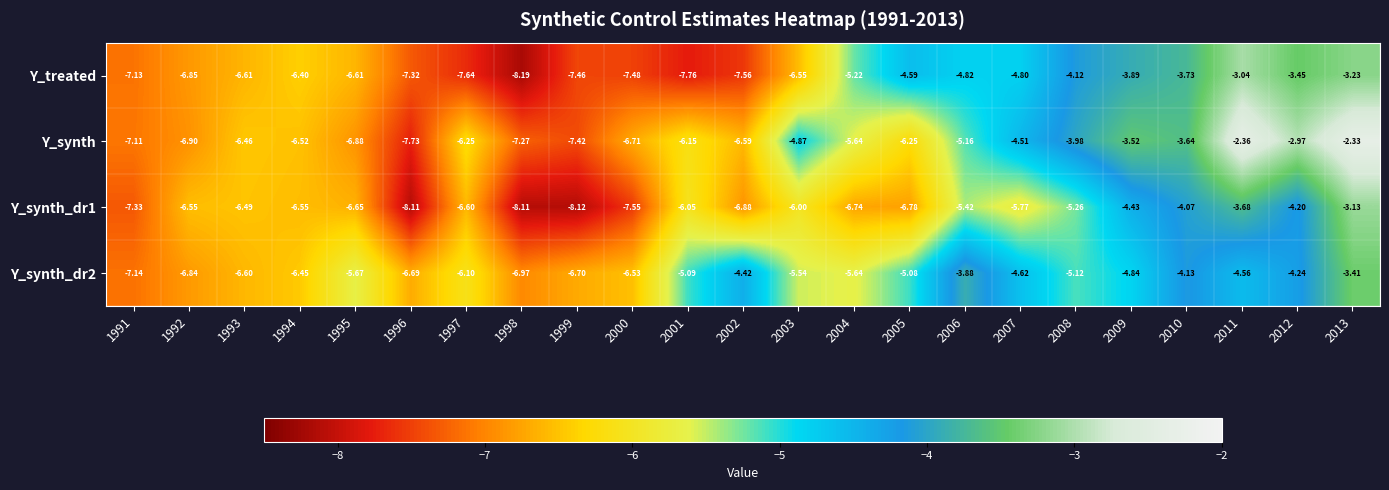

Is the value of Y_treated at 2005 greater than the value of Y_synth at 2004?

Yes